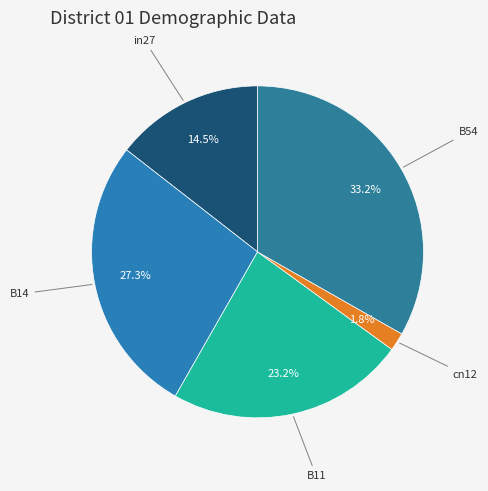

Is it true that cn12 is 2% of the pie?

True